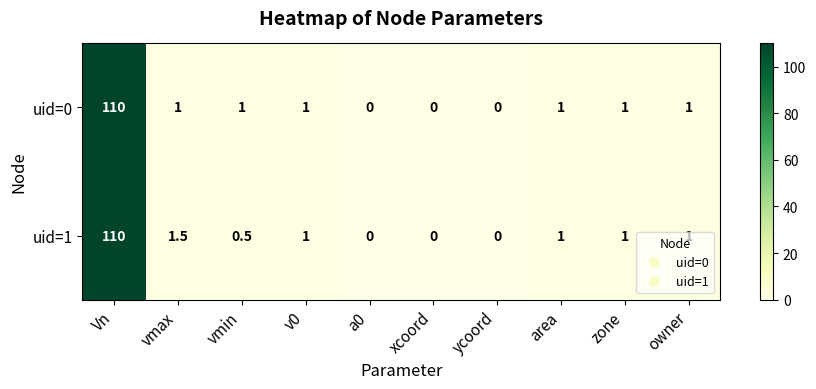

True or false: uid=0 has a value of 0.6 at area.

False